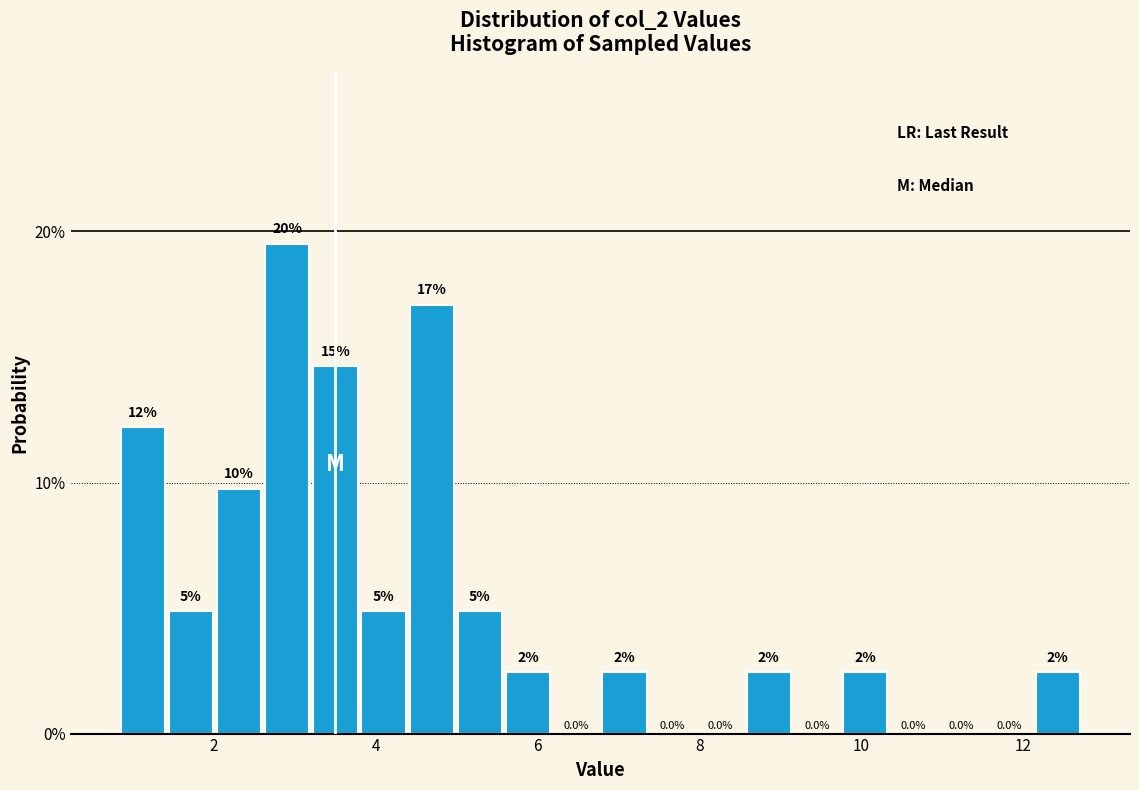

Read against the x-axis, roughly where is the centre of the tallest bar?

3.0